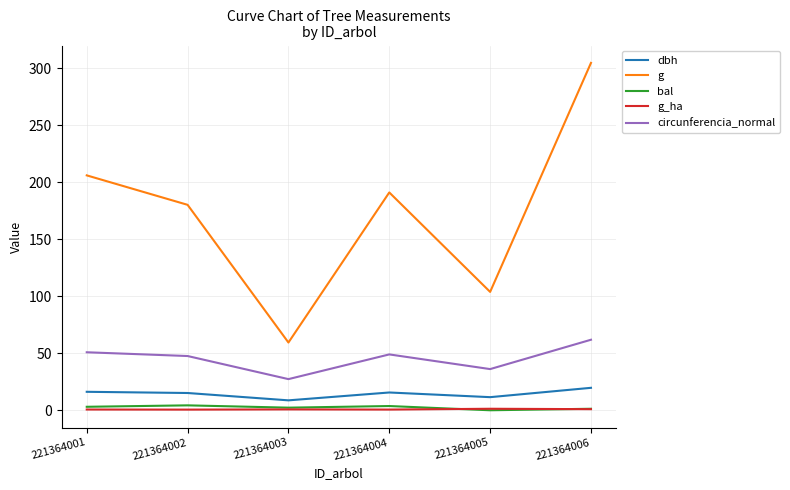

What is the sum of the g_ha values at 221364001 and 221364005?

2.0